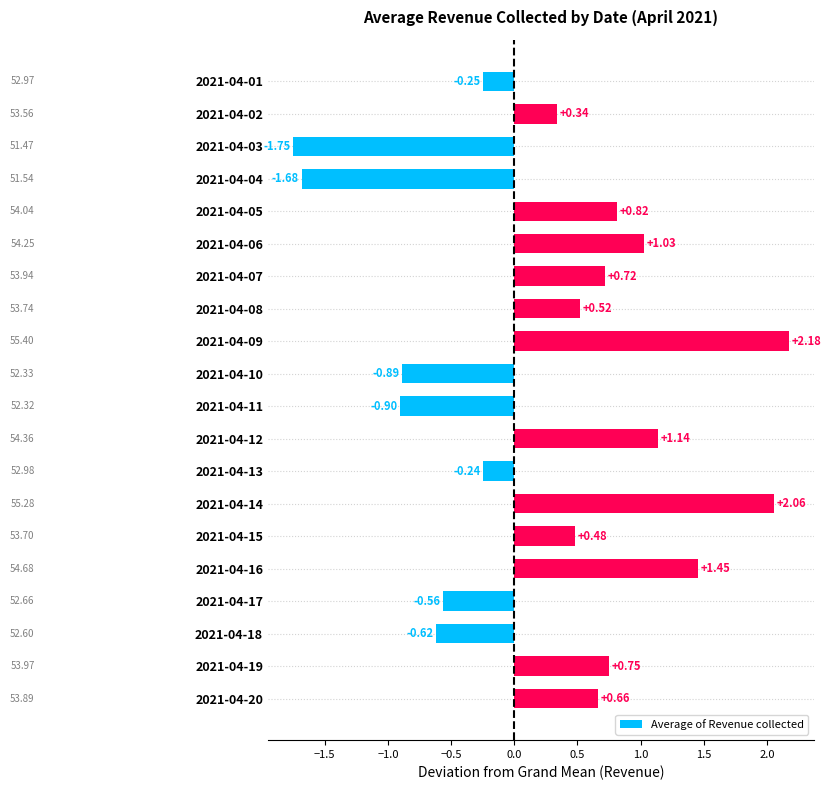

What is the difference between the maximum and minimum values?

3.9